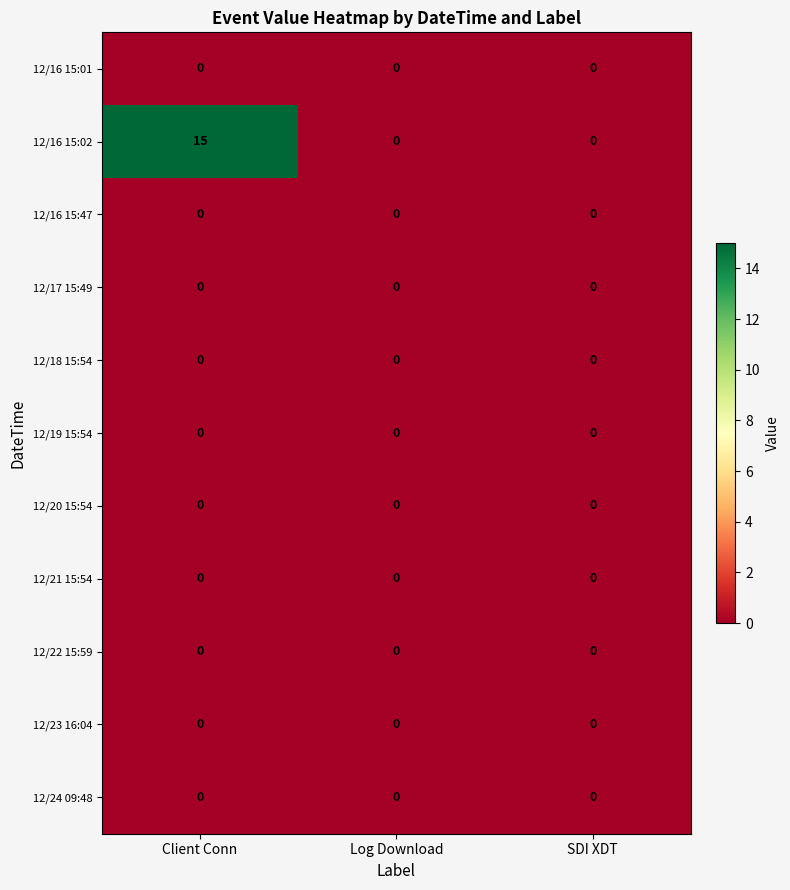

What is the total value across all series at Client Conn?

15